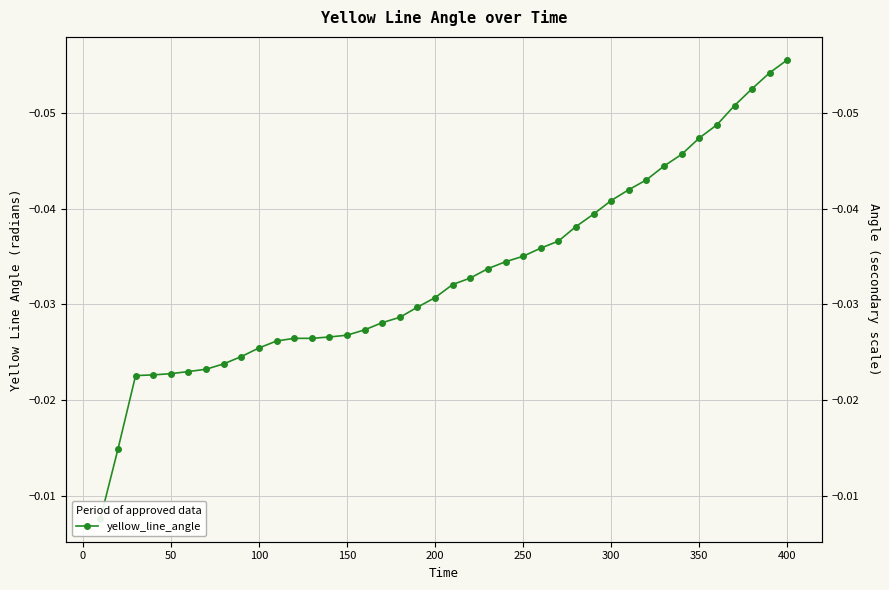

The value at 15 is -0.0. True or false?

False